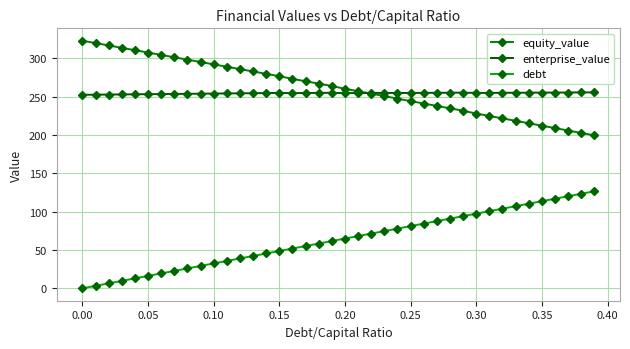

True or false: enterprise_value has more than 2 points higher than both neighbors.

True